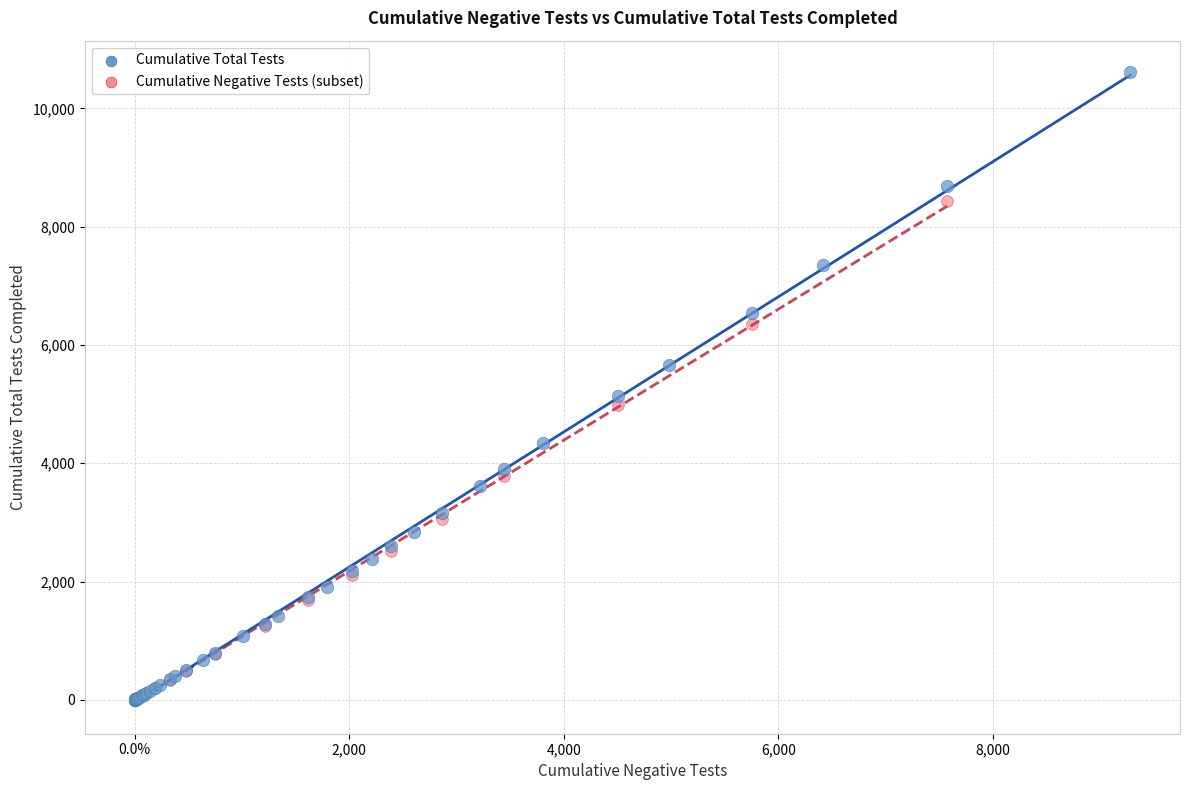

Which series has the widest spread of Y values?

Cumulative Total Tests